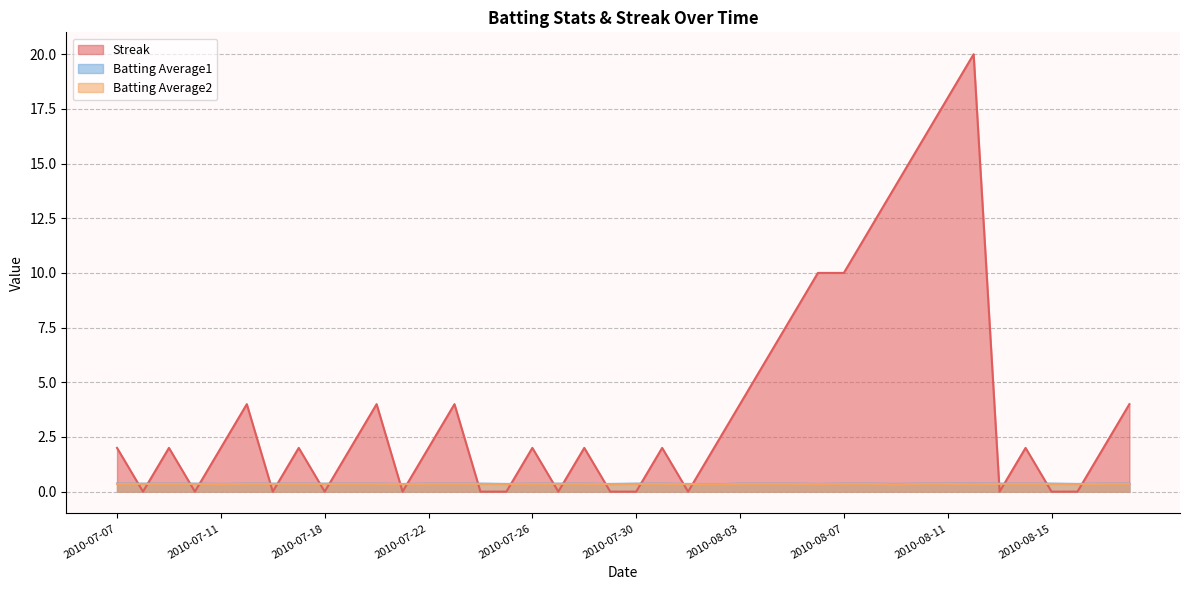

The value of Batting Average1 at 2010-08-11 is 0.2. True or false?

False